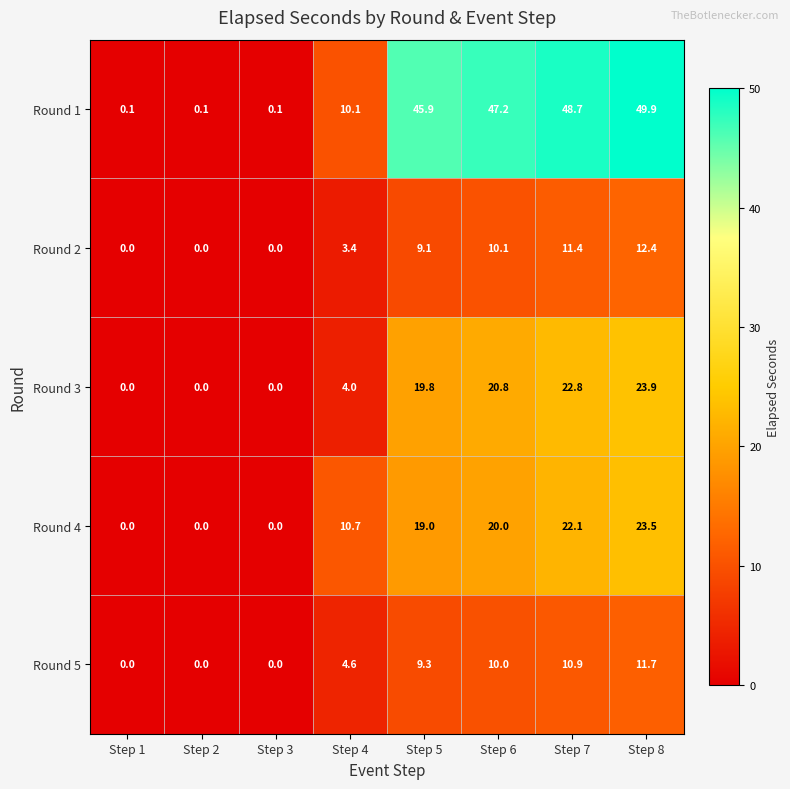

Rank the series by their maximum value, from highest to lowest.

Round 1, Round 3, Round 4, Round 2, Round 5